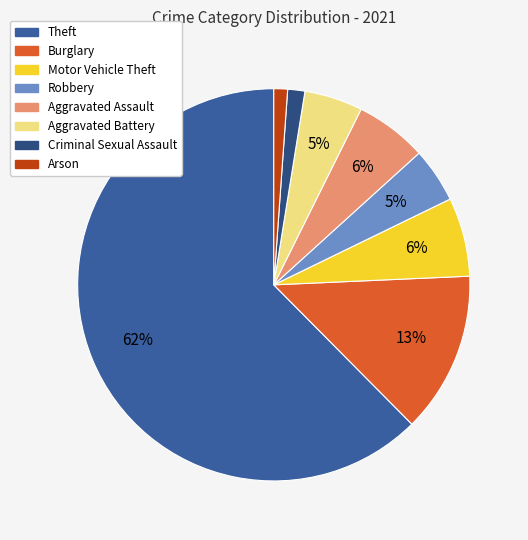

Count the number of slices in the pie.

8